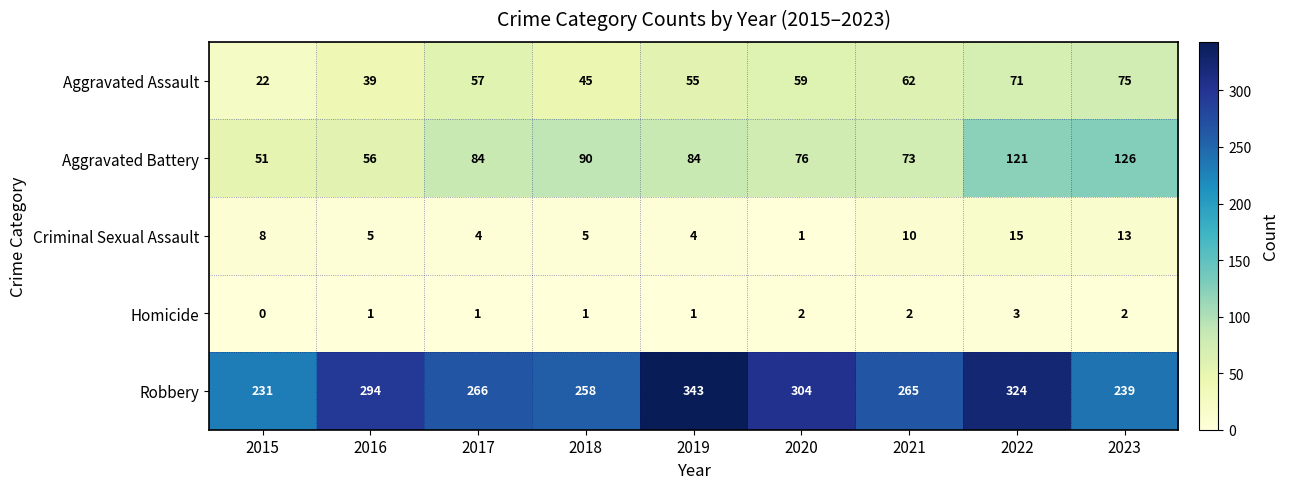

At which label does Aggravated Assault reach its minimum?

2015